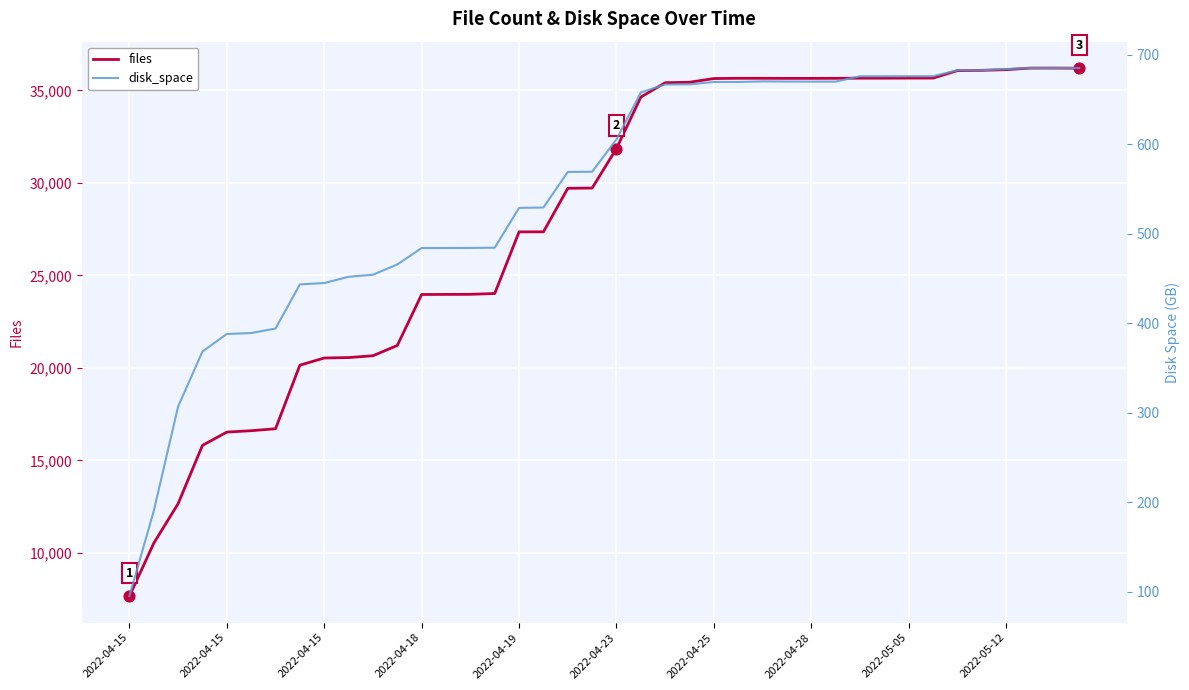

Which series reaches the minimum Y coordinate?

disk_space